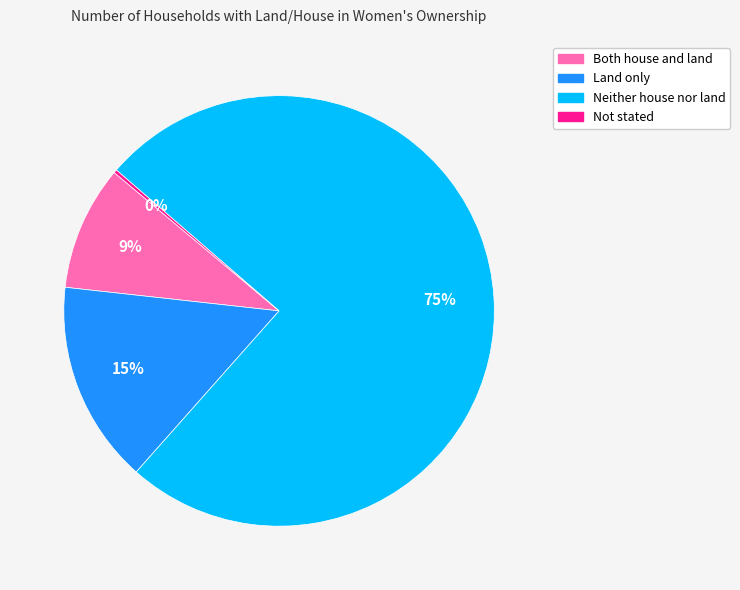

Which slice is the largest?

Neither house nor land